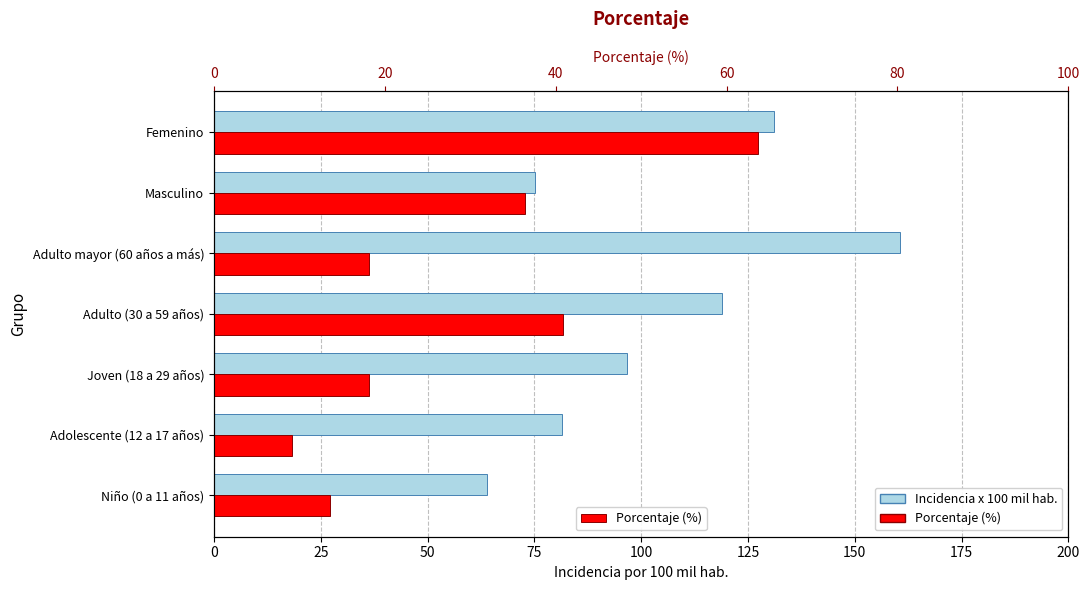

Which series has the widest spread of values?

Incidencia x 100 mil hab.